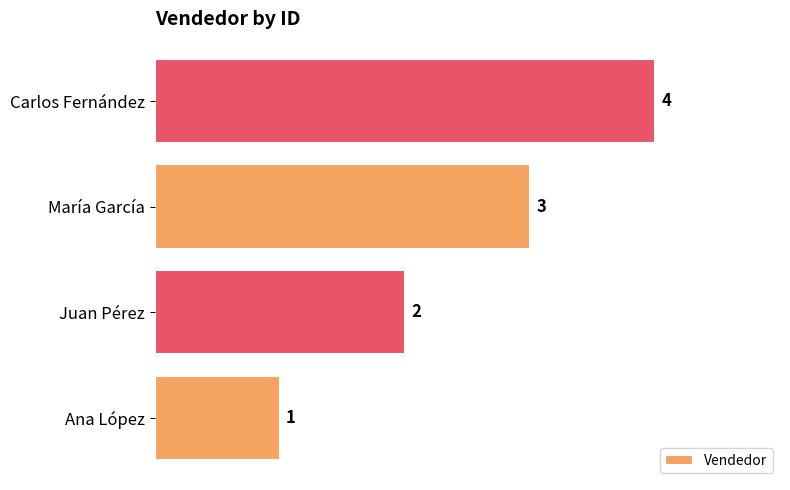

Rank the categories by value from highest to lowest.

Carlos Fernández, María García, Juan Pérez, Ana López